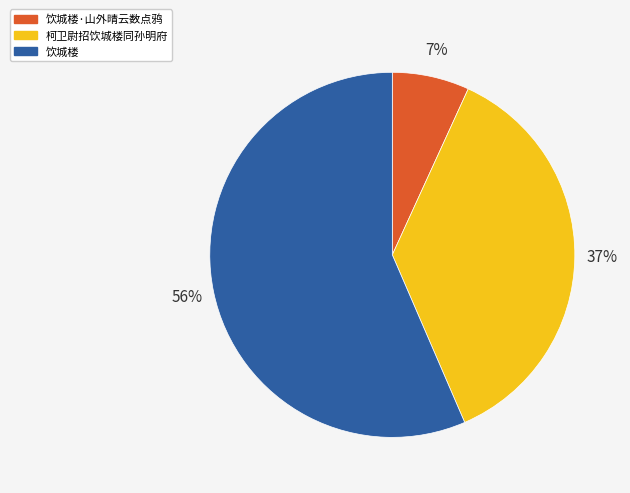

Rank the categories by value from highest to lowest.

饮城楼, 柯卫尉招饮城楼同孙明府, 饮城楼·山外晴云数点鸦